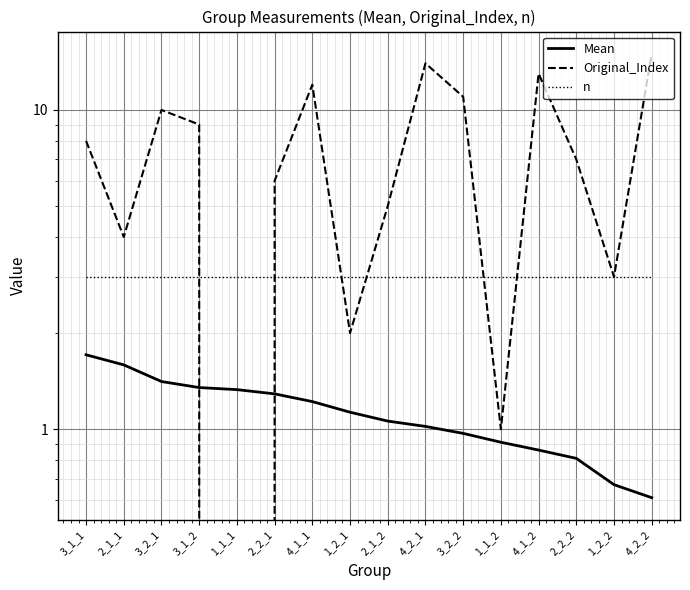

List the labels in order of Original_Index value, smallest first.

1_1_1, 1_1_2, 1_2_1, 1_2_2, 2_1_1, 2_1_2, 2_2_1, 2_2_2, 3_1_1, 3_1_2, 3_2_1, 3_2_2, 4_1_1, 4_1_2, 4_2_1, 4_2_2